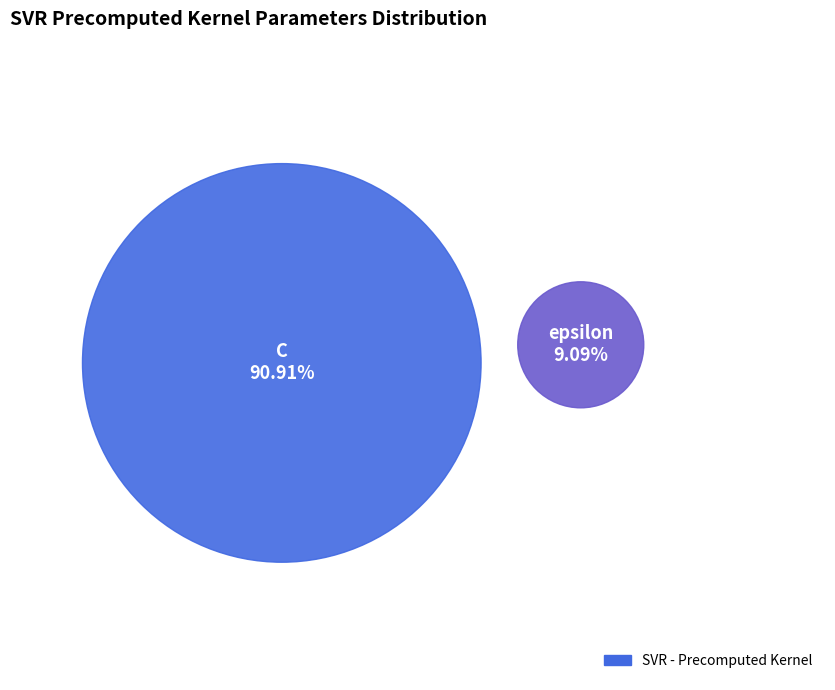

Combined, do epsilon and C account for over 50%?

Yes